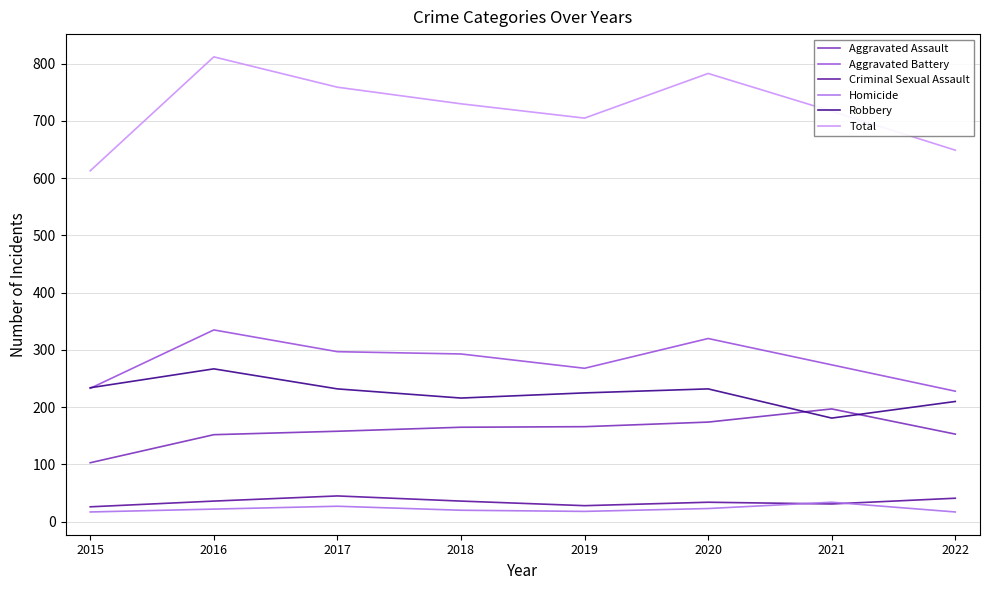

Reading left to right, extract all data points from this chart.

Aggravated Assault: 103	152	158	165	166	174	197	153
Aggravated Battery: 233	335	297	293	268	320	274	228
Criminal Sexual Assault: 26	36	45	36	28	34	31	41
Homicide: 17	22	27	20	18	23	34	17
Robbery: 234	267	232	216	225	232	181	210
Total: 613	812	759	730	705	783	717	649